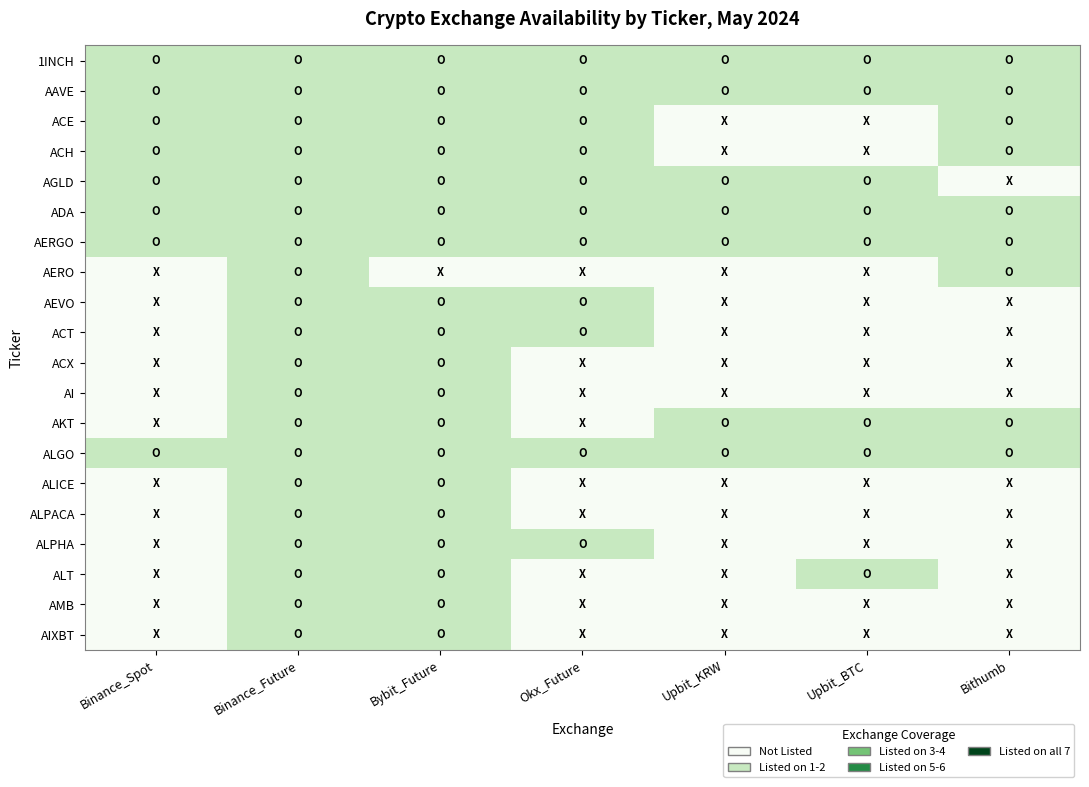

Which category has the lowest value across all series?

Upbit_KRW